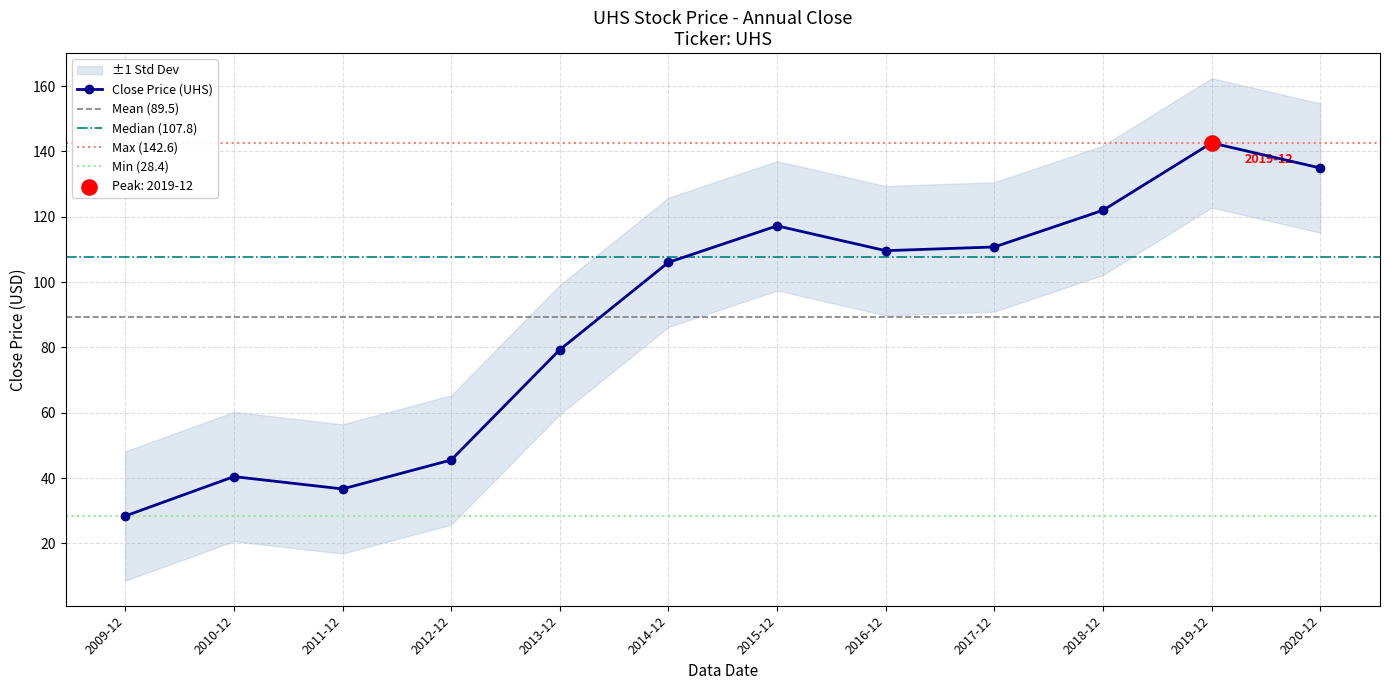

Which has a higher value, 2009-12 or 2010-12?

2010-12